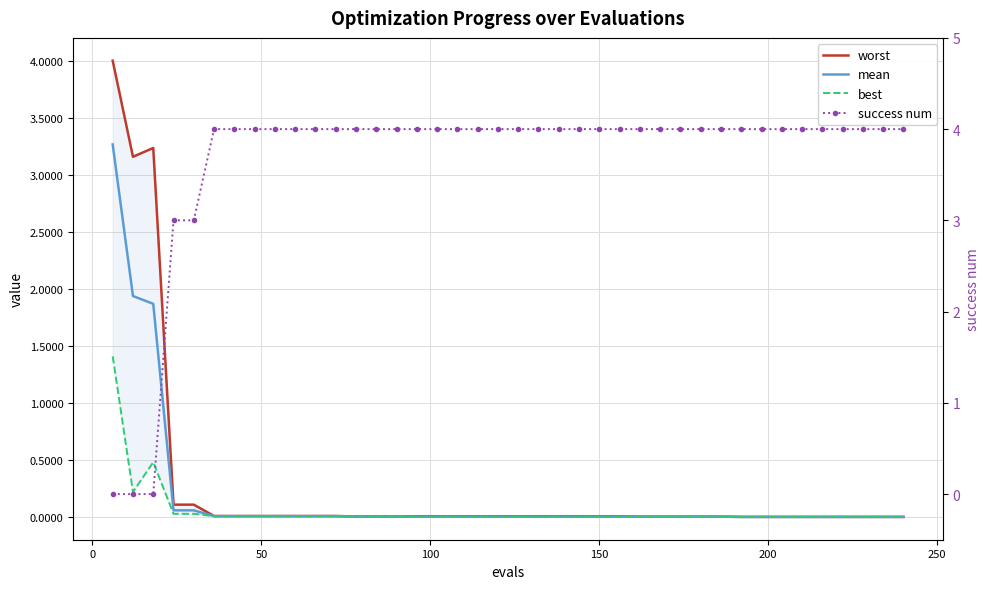

True or false: worst has more than 1 points higher than both neighbors.

False